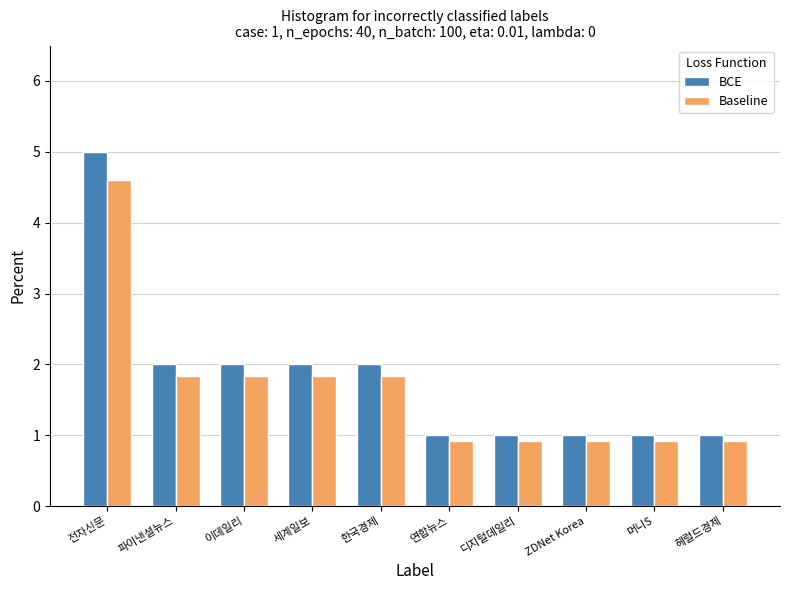

Which series has the largest range (max minus min)?

BCE